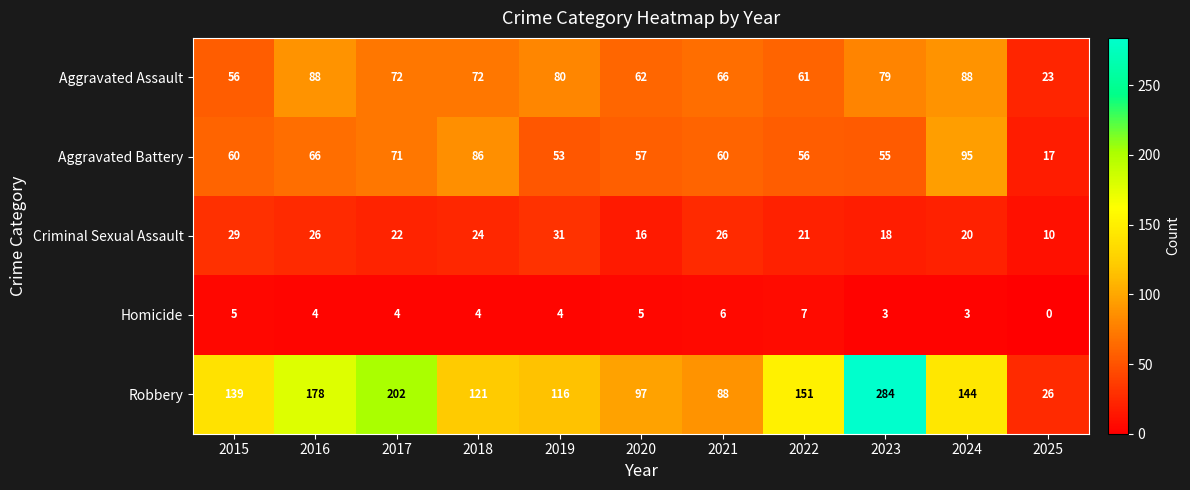

Which category has the lowest value across all series?

2025